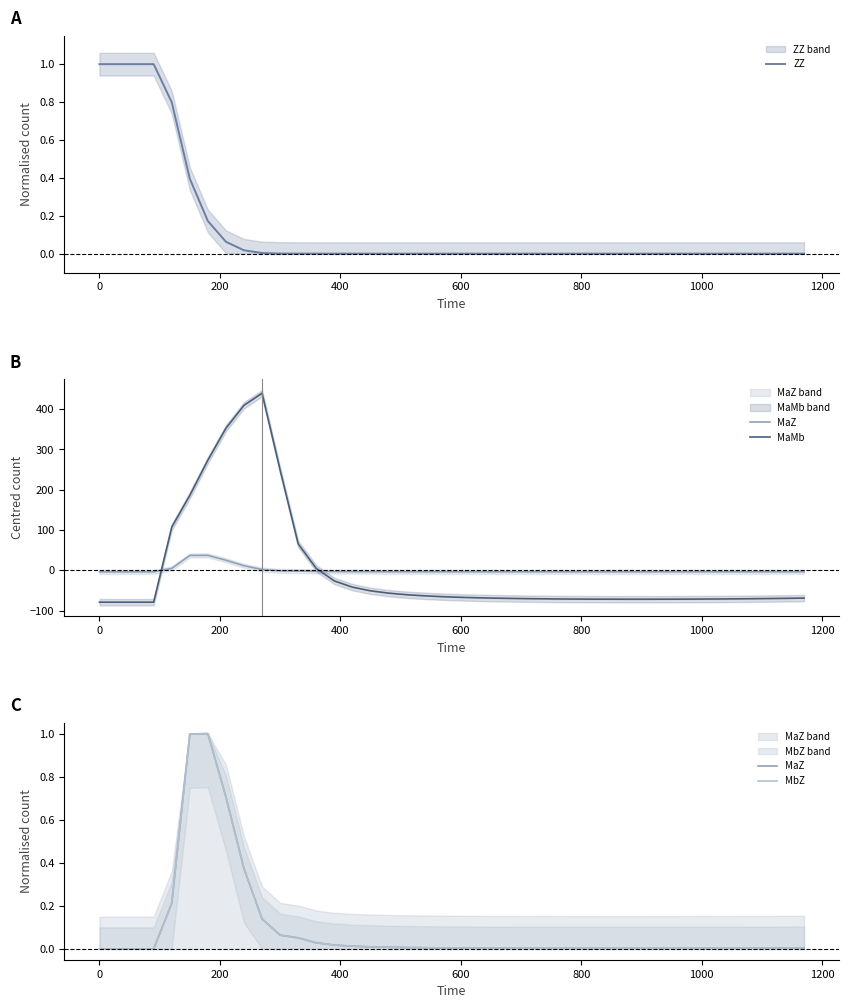

What is the highest value of the ZZ series?

1.0